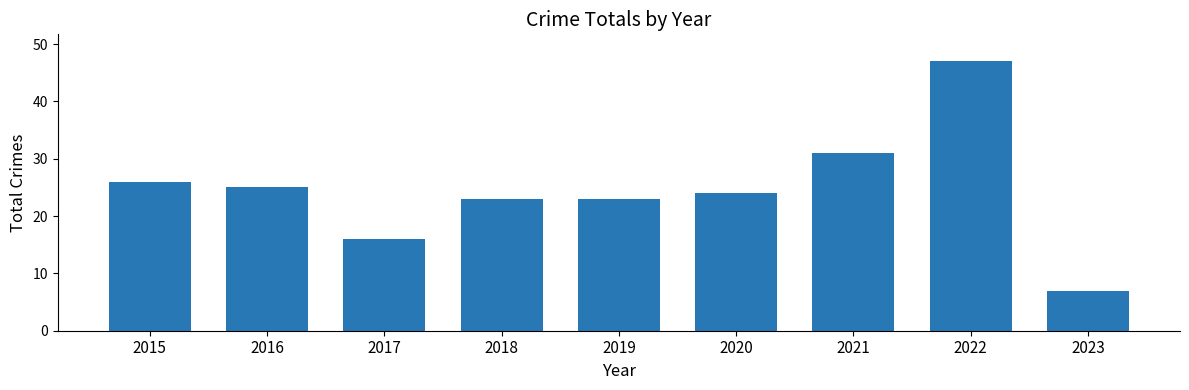

Count the number of data series in this chart.

1